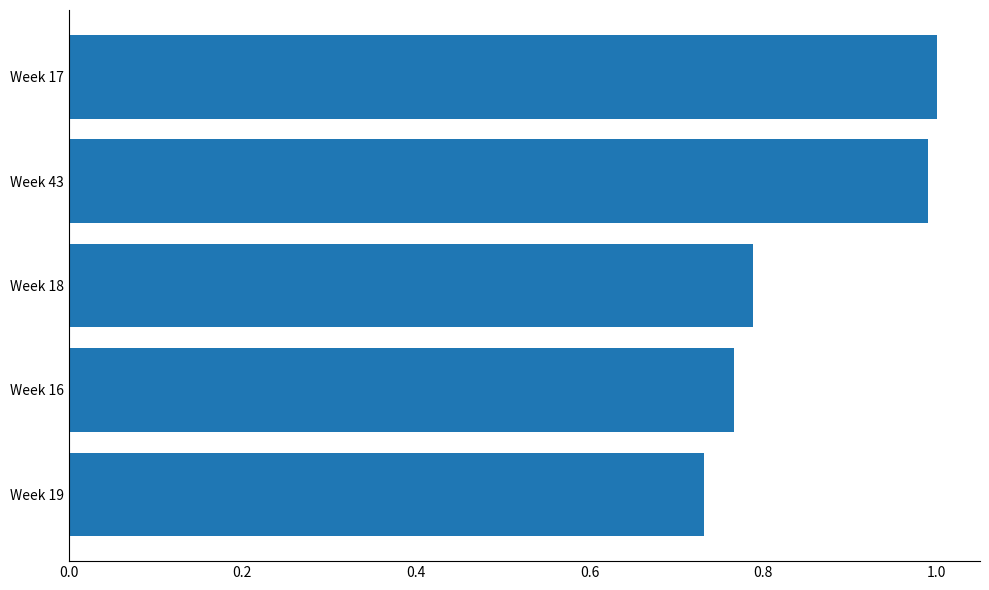

Where is the data nearest to the value 0?

Week 19